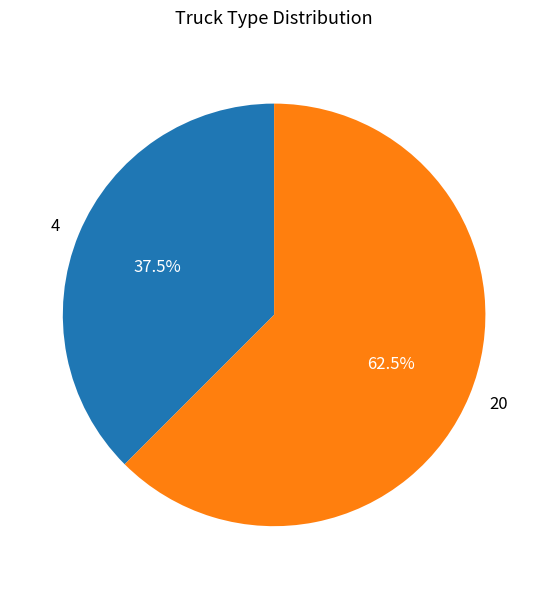

Which has a higher value, 4 or 20?

20